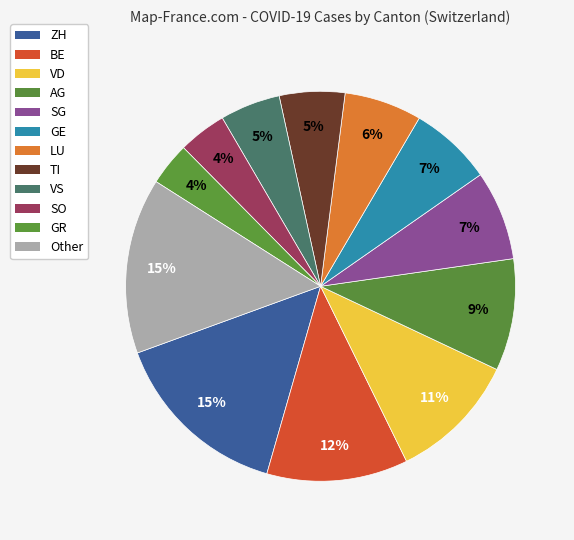

To the nearest percent, what portion does GE represent?

7%